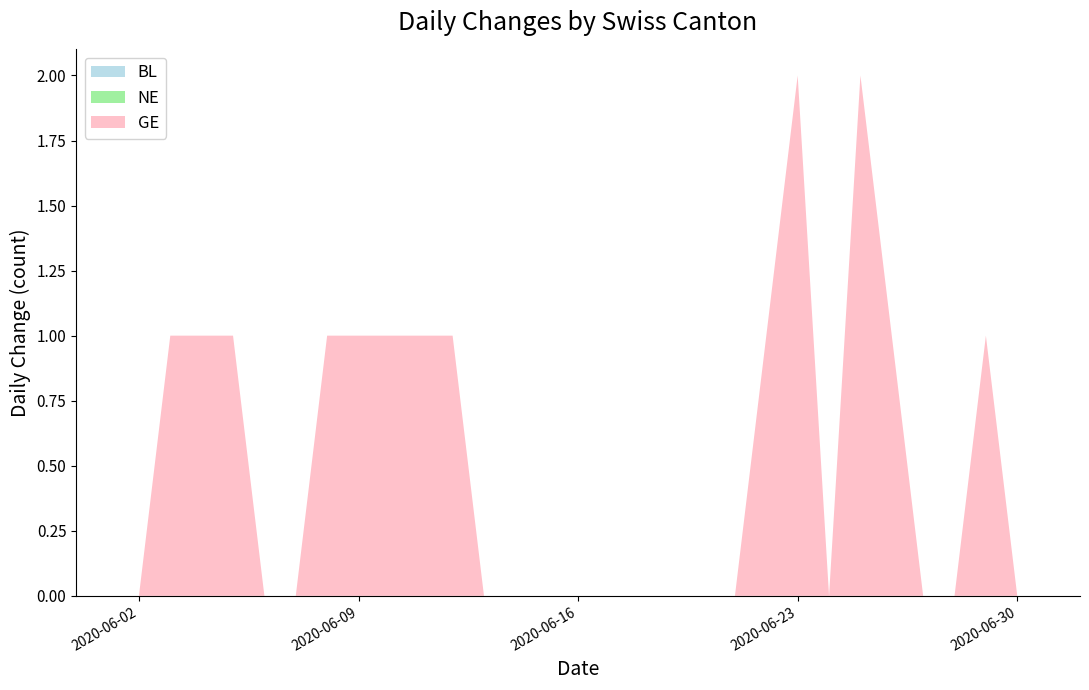

Reading left to right, list all the values displayed in this chart.

BL: 0	0	0	0	0	0	0	0	0	0	0	0	0	0	0	0	0	0	0	0	0	0	0	0	0	0	0	0	0	0	0	0	0
NE: 0	0	0	0	0	0	0	0	0	0	0	0	0	0	0	0	0	0	0	0	0	0	0	0	0	0	0	0	0	0	0	0	0
GE: 0	0	0	1	1	1	0	0	1	1	1	1	1	0	0	0	0	0	0	0	0	0	1	2	0	2	1	0	0	1	0	0	0